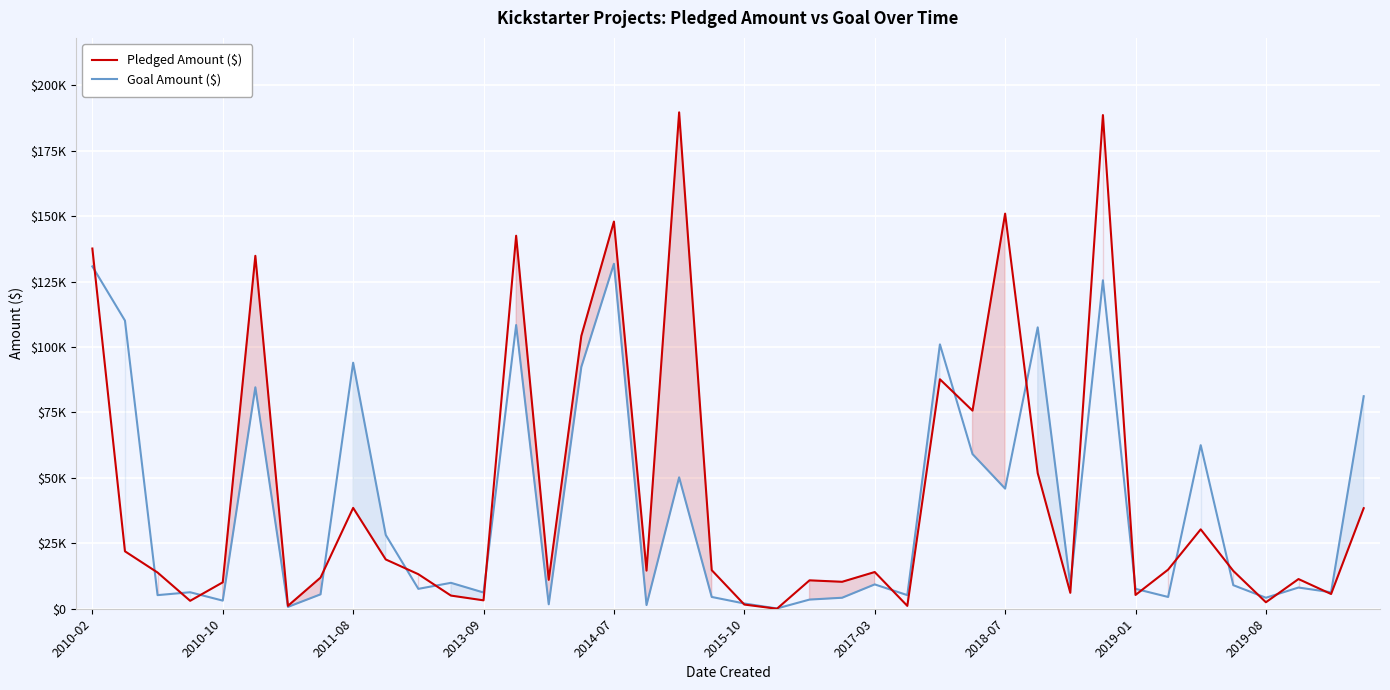

Which category has the lowest value across all series?

21